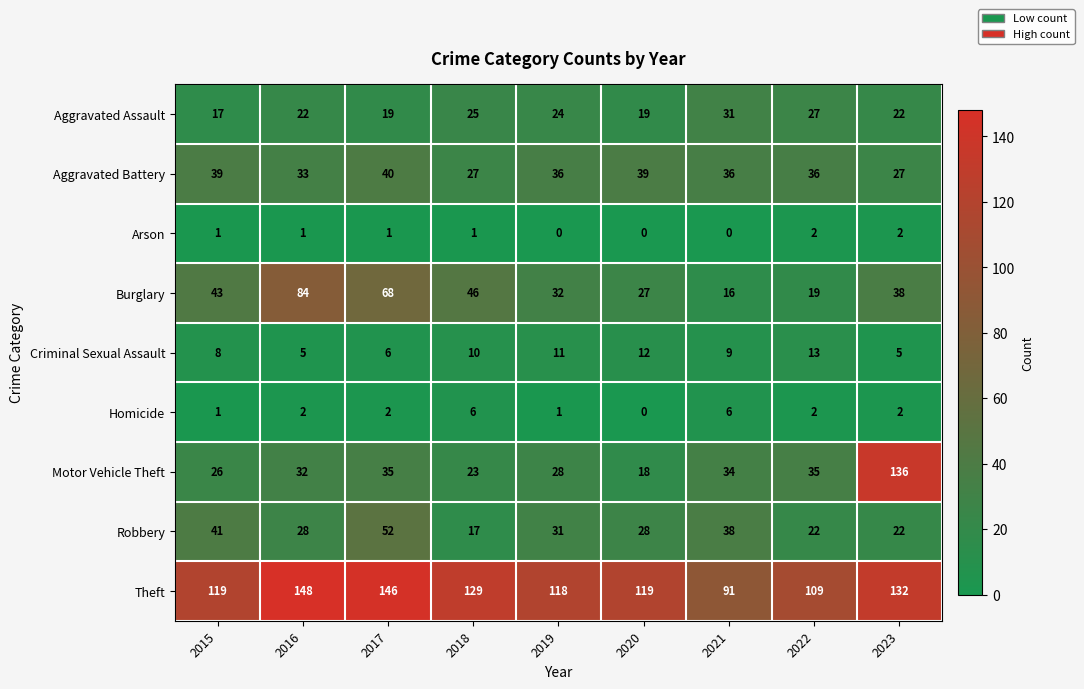

Which category has the lowest value in the Homicide series?

2020